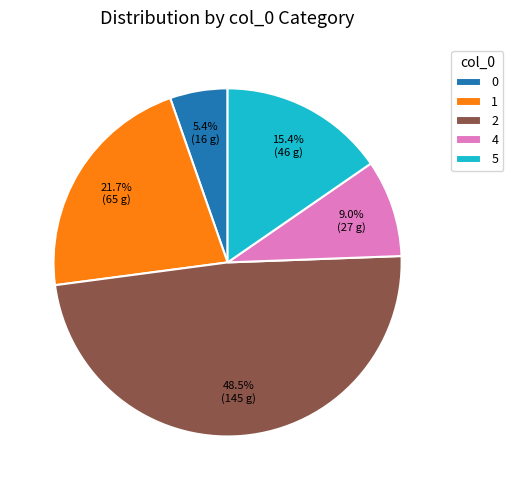

Count the number of slices in the pie.

5